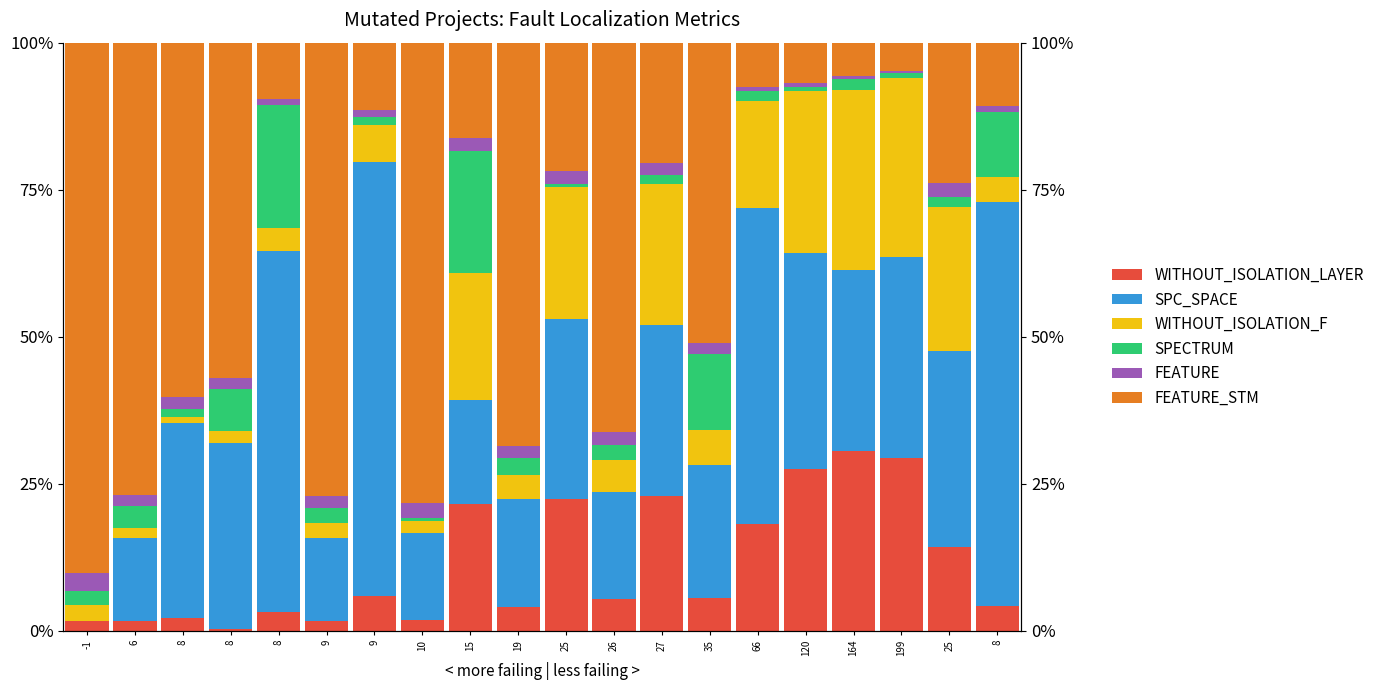

Reading left to right, what are all the values shown in this chart?

WITHOUT_ISOLATION_LAYER: 0.0	0.0	0.0	0.0	0.0	0.0	0.1	0.0	0.2	0.0	0.2	0.1	0.2	0.1	0.2	0.3	0.3	0.3	0.1	0.0
SPC_SPACE: 0.0	0.1	0.3	0.3	0.6	0.1	0.7	0.1	0.2	0.2	0.3	0.2	0.3	0.2	0.5	0.4	0.3	0.3	0.3	0.7
WITHOUT_ISOLATION_F: 0.0	0.0	0.0	0.0	0.0	0.0	0.1	0.0	0.2	0.0	0.2	0.1	0.2	0.1	0.2	0.3	0.3	0.3	0.2	0.0
SPECTRUM: 0.0	0.0	0.0	0.1	0.2	0.0	0.0	0.0	0.2	0.0	0.0	0.0	0.0	0.1	0.0	0.0	0.0	0.0	0.0	0.1
FEATURE: 0.0	0.0	0.0	0.0	0.0	0.0	0.0	0.0	0.0	0.0	0.0	0.0	0.0	0.0	0.0	0.0	0.0	0.0	0.0	0.0
FEATURE_STM: 0.9	0.8	0.6	0.6	0.1	0.8	0.1	0.8	0.2	0.7	0.2	0.7	0.2	0.5	0.1	0.1	0.1	0.0	0.2	0.1